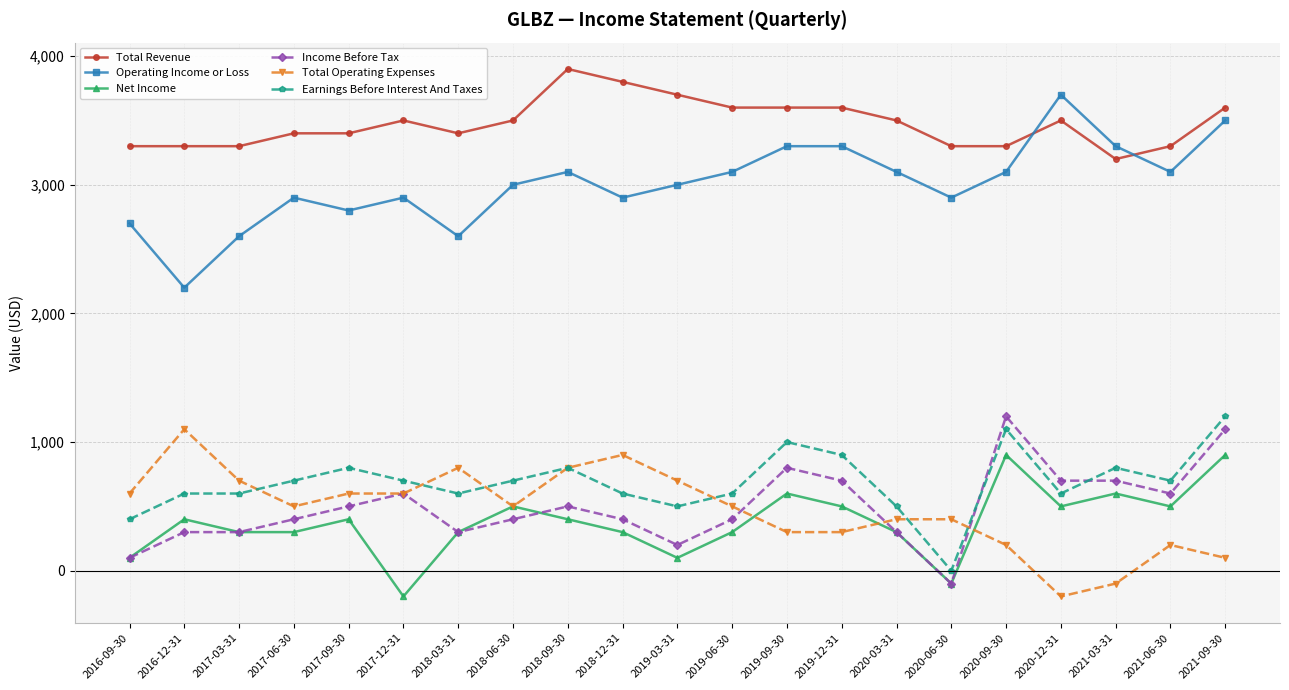

True or false: Income Before Tax and Earnings Before Interest And Taxes intersect in this chart.

True